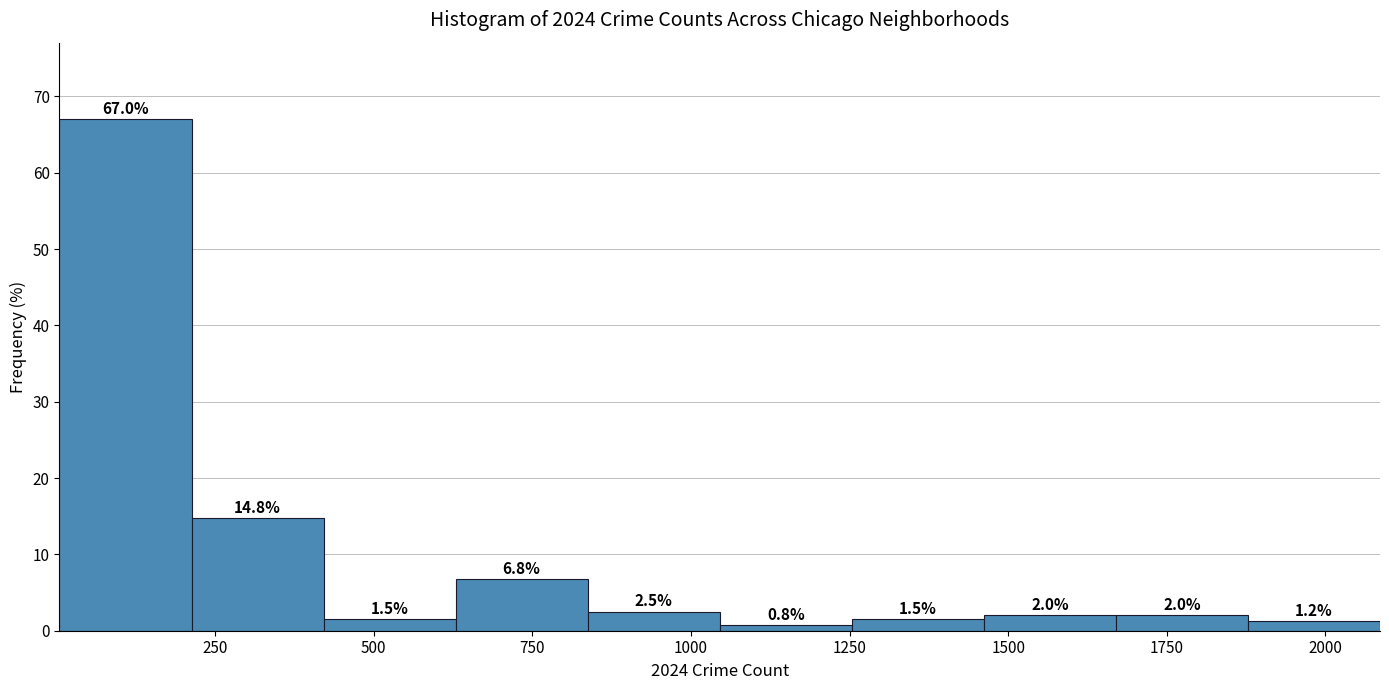

Over which range of the x-axis is the bar tallest?

0 to 200